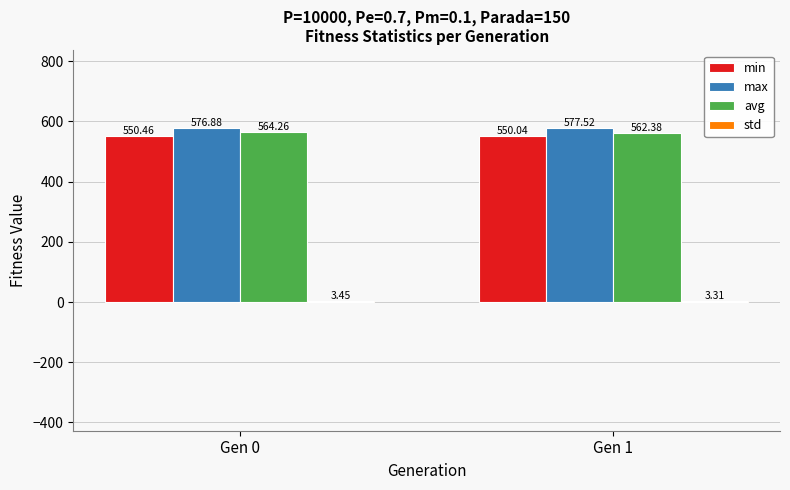

What is the average value of the avg series?

563.3